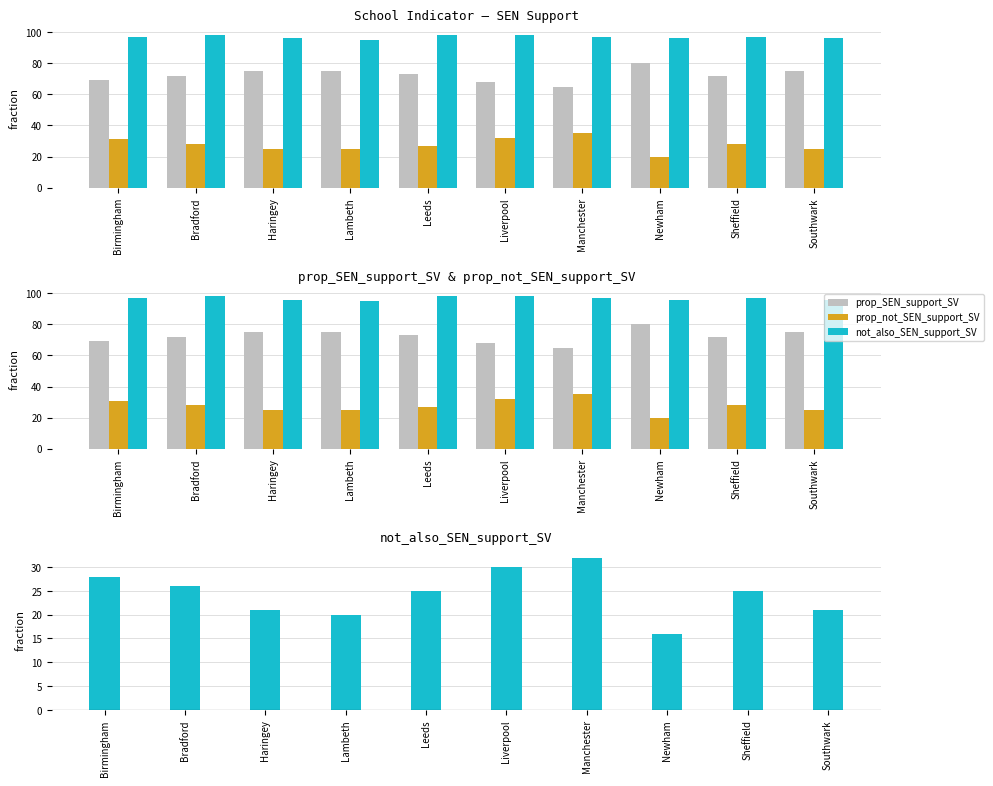

What is the spread (max minus min) of values at Liverpool?

38